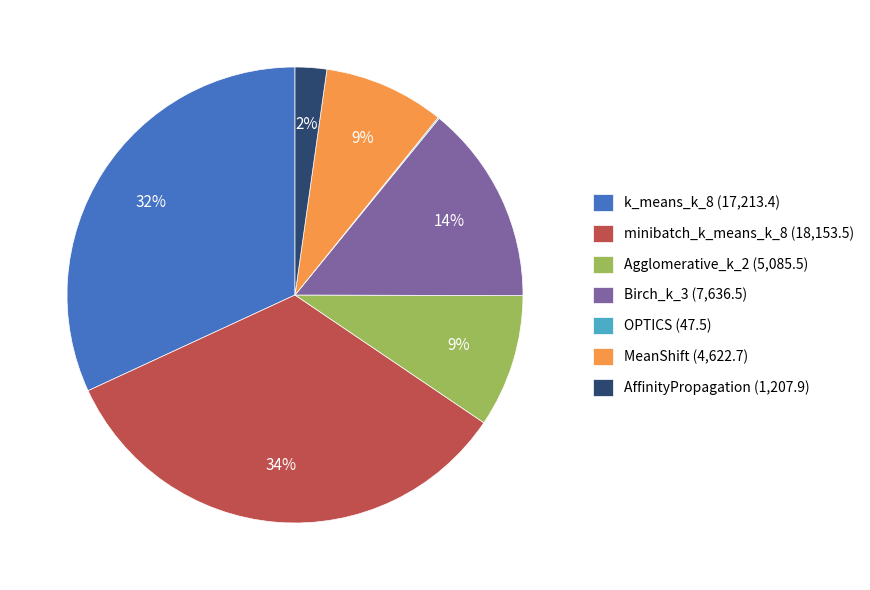

Do MeanShift (4,622.7) and minibatch_k_means_k_8 (18,153.5) together represent more than half of the pie?

No